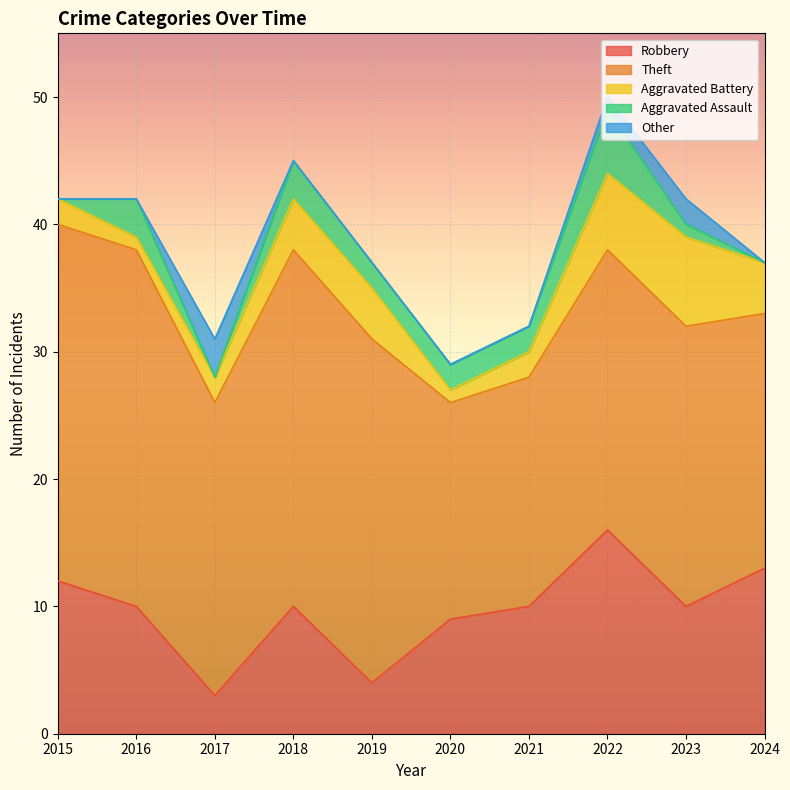

What is the value of the Robbery point at the 5th from the left?

4